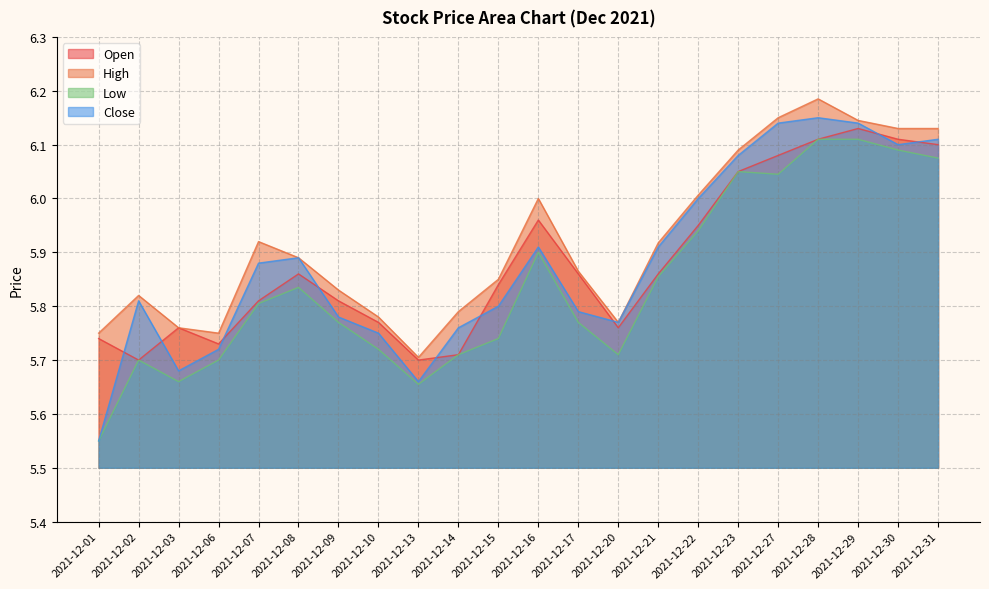

True or false: High and Close intersect in this chart.

False